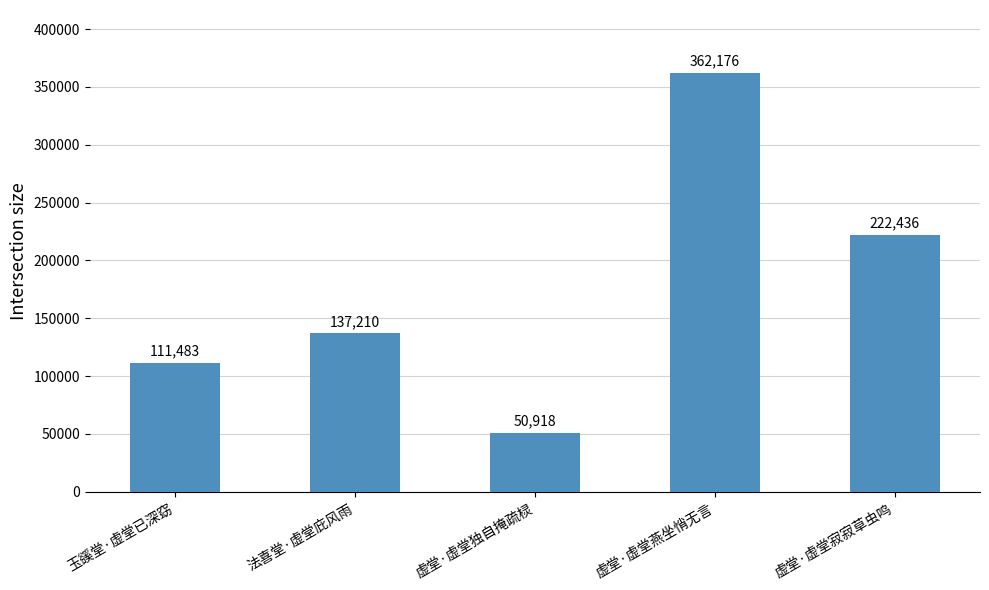

What is the label of the 5th bar from the right?

玉豀堂·虚堂已深窈